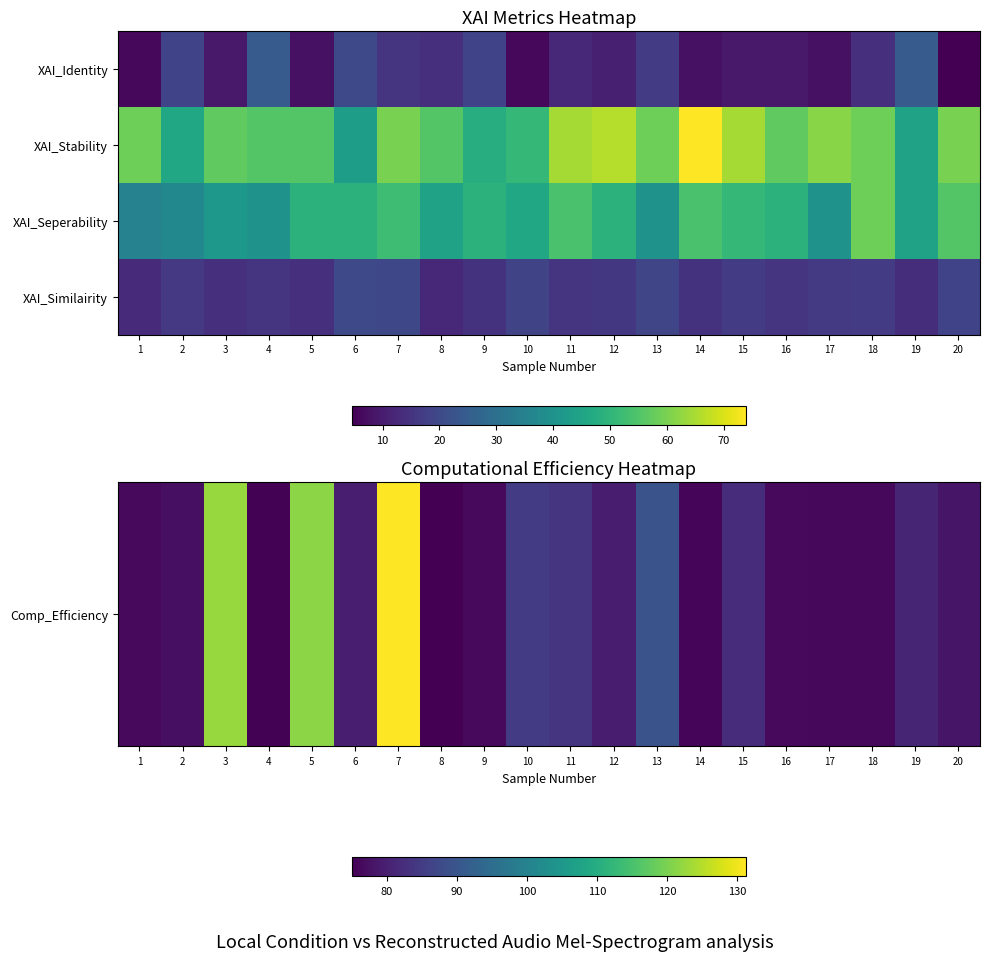

What is the total value across all series at 16?

197.8